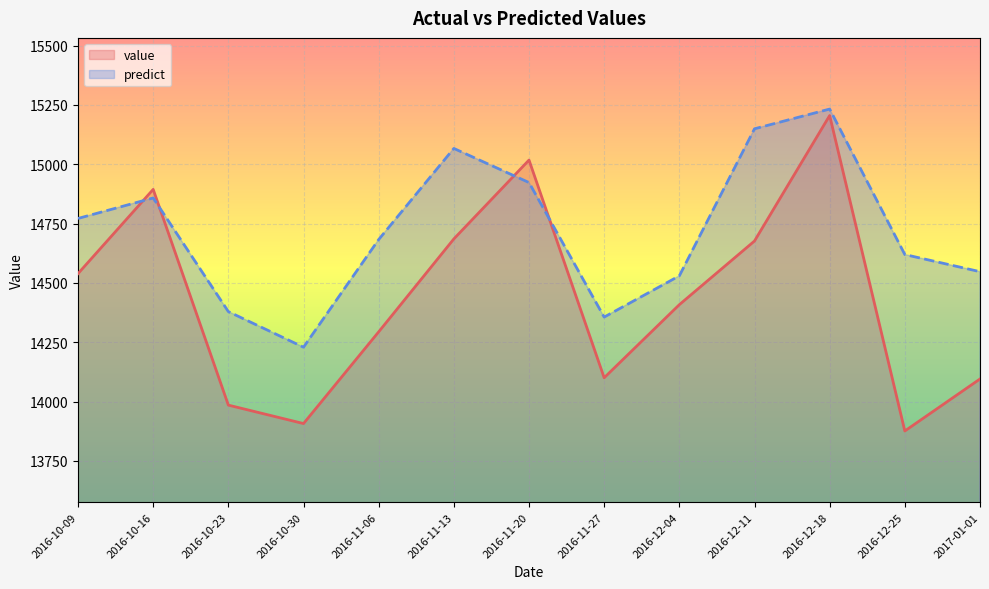

The value series shows 5573.1 at 2016-10-16. True or false?

False